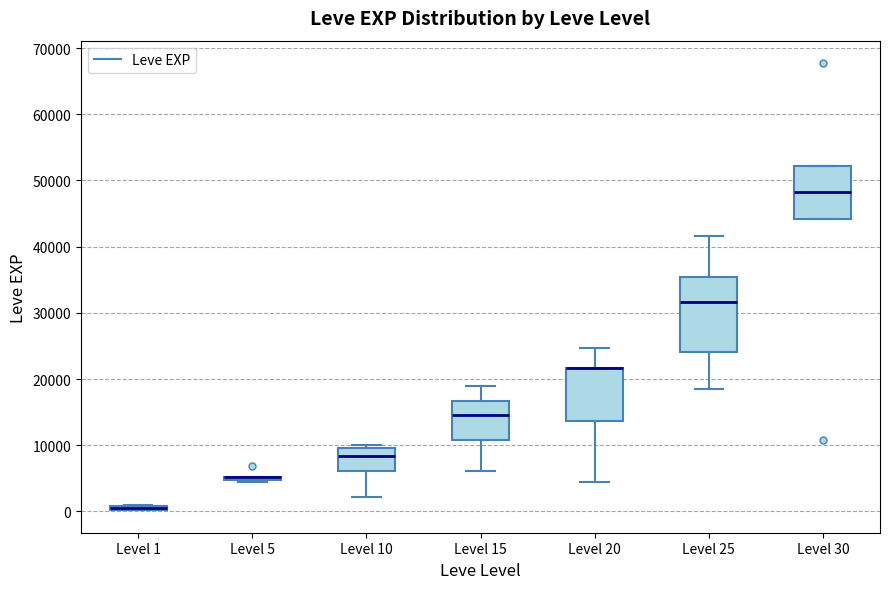

Which box is the tallest, from its lower edge to its upper edge?

Level 25